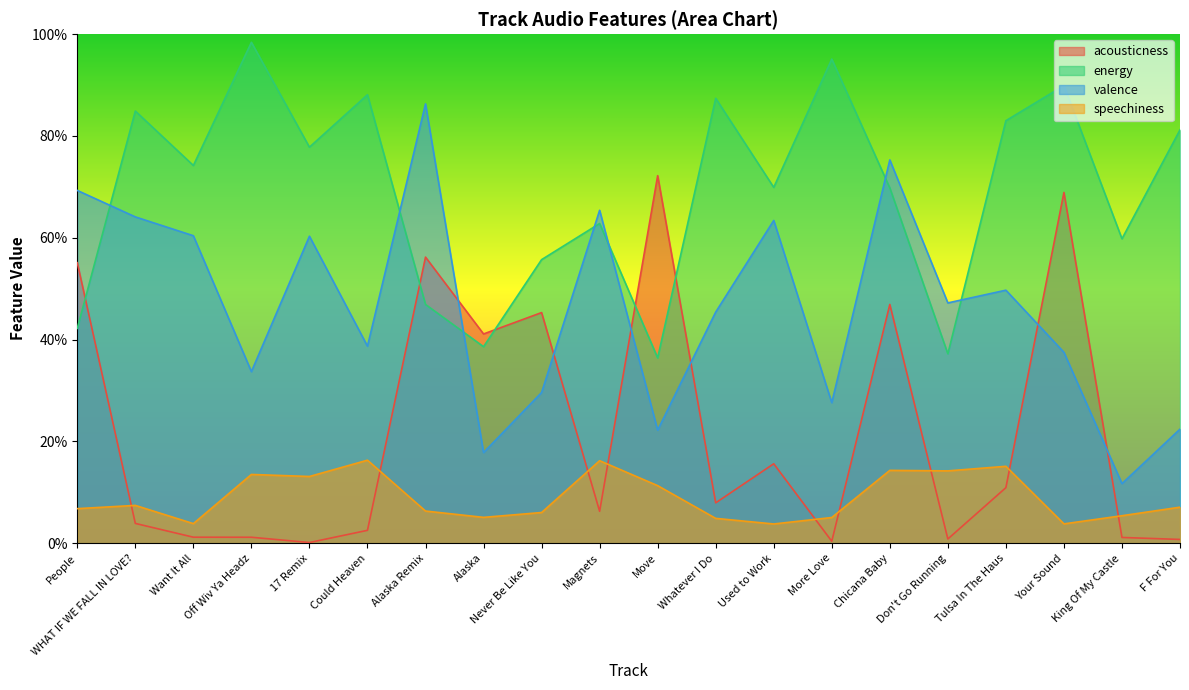

The value of valence at Don't Go Running is 0.6. True or false?

False